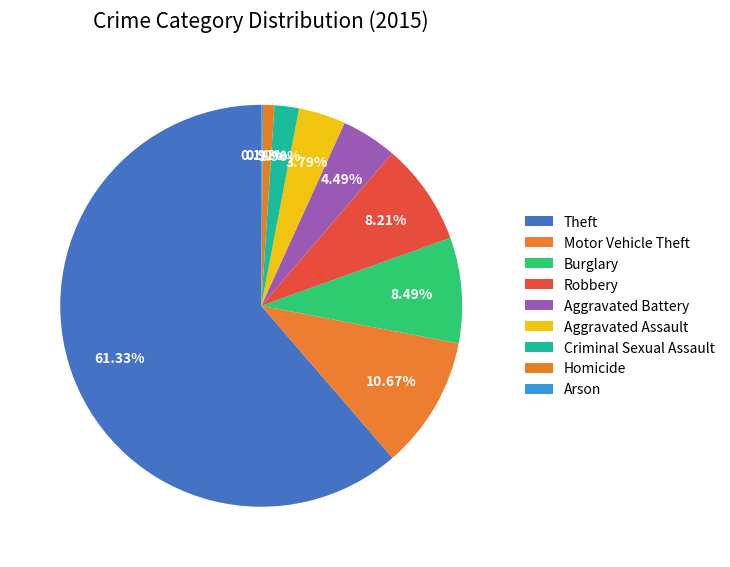

Combined, what portion of the pie is Burglary and Arson?

8.6%